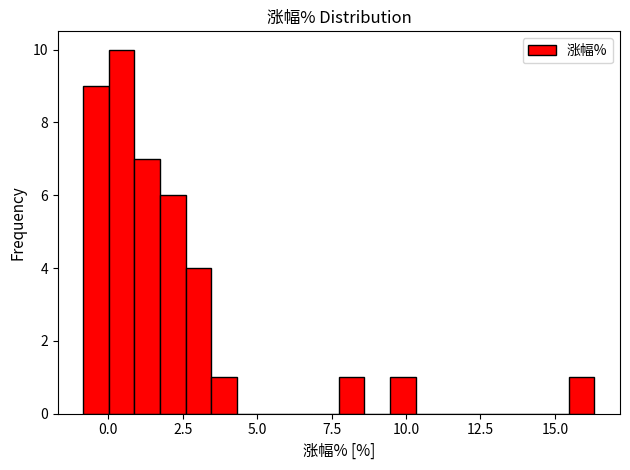

Read against the x-axis, roughly where is the centre of the tallest bar?

0.5